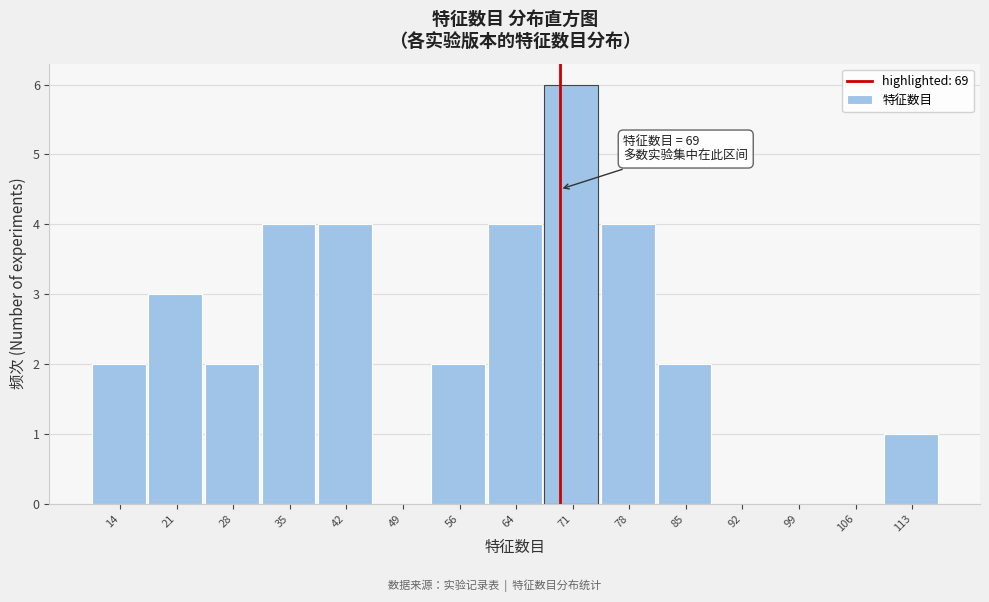

Over which range of the x-axis is the bar tallest?

67 to 74